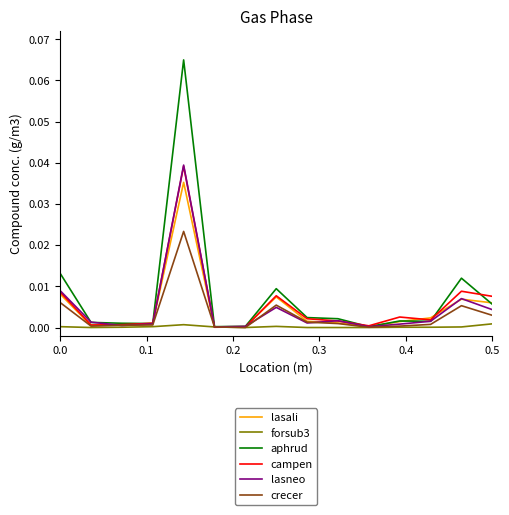

Reading right to left, extract all data points from this chart.

lasali: 0.0	0.0	0.0	0.0	0.0	0.0	0.0	0.0	0.0	0.0	0.0	0.0	0.0	0.0	0.0
forsub3: 0.0	0.0	0.0	0.0	0.0	0.0	0.0	0.0	0.0	0.0	0.0	0.0	0.0	0.0	0.0
aphrud: 0.0	0.0	0.0	0.0	0.0	0.0	0.0	0.0	0.0	0.0	0.1	0.0	0.0	0.0	0.0
campen: 0.0	0.0	0.0	0.0	0.0	0.0	0.0	0.0	0.0	0.0	0.0	0.0	0.0	0.0	0.0
lasneo: 0.0	0.0	0.0	0.0	0.0	0.0	0.0	0.0	0.0	0.0	0.0	0.0	0.0	0.0	0.0
crecer: 0.0	0.0	0.0	0.0	0.0	0.0	0.0	0.0	0.0	0.0	0.0	0.0	0.0	0.0	0.0